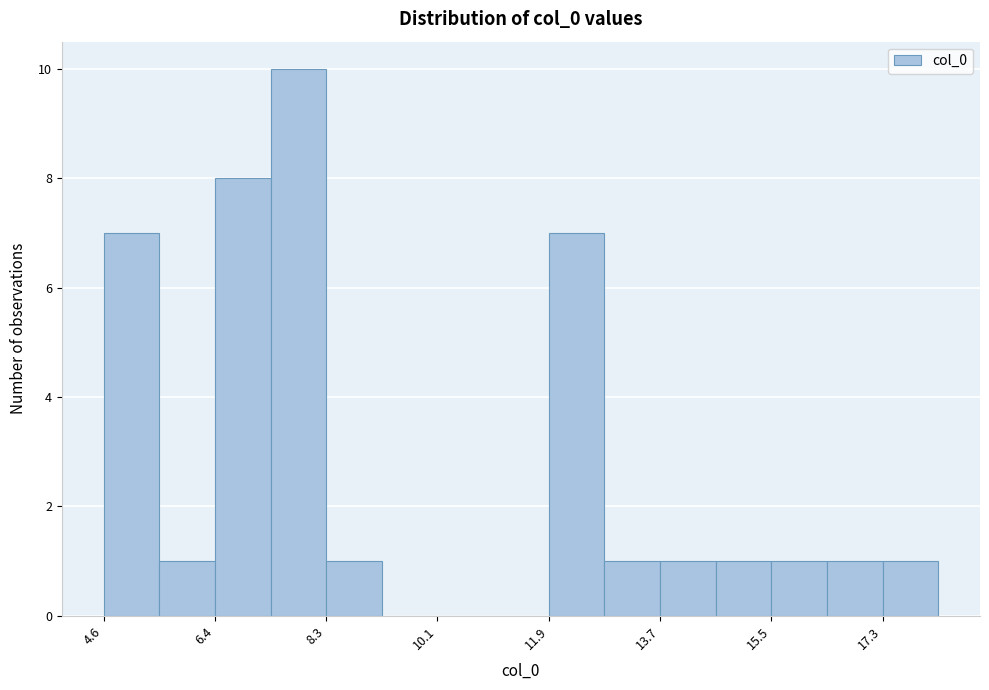

Reading left to right, transcribe this chart: for each bar, give the range it covers on the x-axis and its height. Neither the bar edges nor the heights are printed on the chart, so give them approximately, as read against the axes.

4.6 to 5.6: 7
5.6 to 6.4: 1
6.4 to 7.4: 8
7.4 to 8.2: 10
8.2 to 9.2: 1
9.2 to 10.0: 0
10.0 to 11.0: 0
11.0 to 11.8: 0
11.8 to 12.8: 7
12.8 to 13.6: 1
13.6 to 14.6: 1
14.6 to 15.4: 1
15.4 to 16.4: 1
16.4 to 17.4: 1
17.4 to 18.2: 1